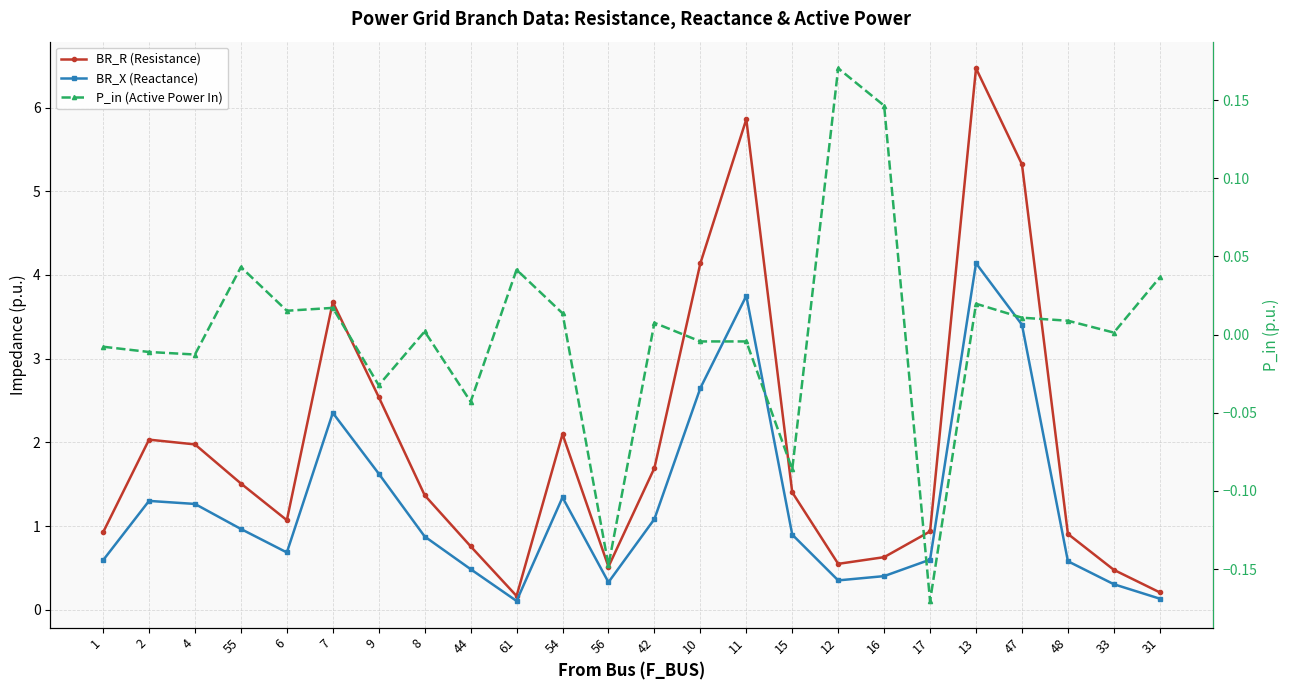

At which category is the sum across all series the highest?

13